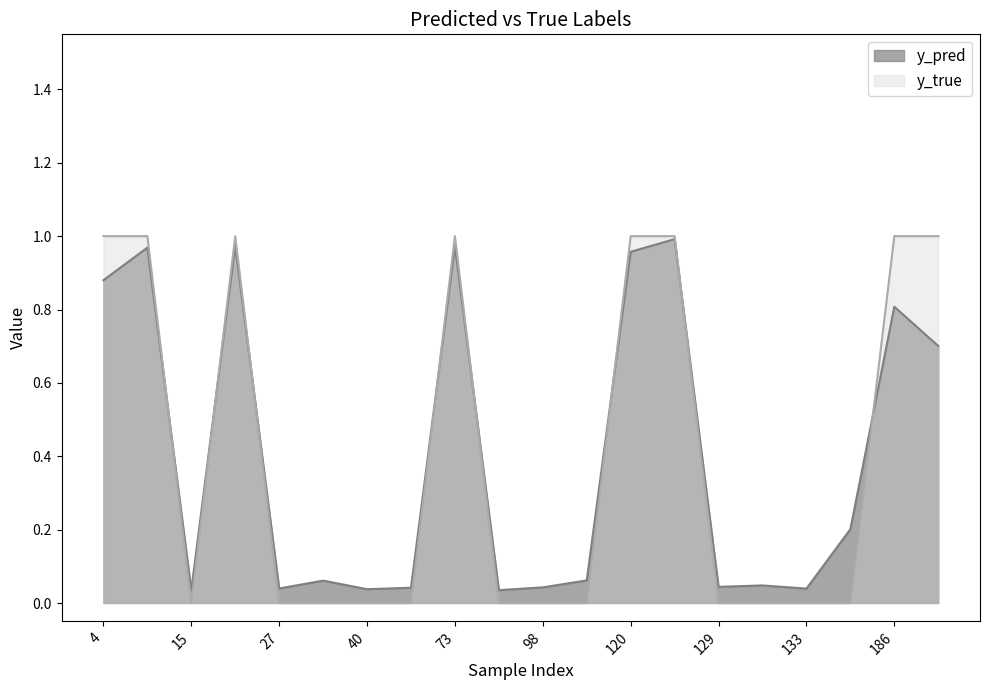

What is the value of the y_true point at the 14th from the left?

1.0